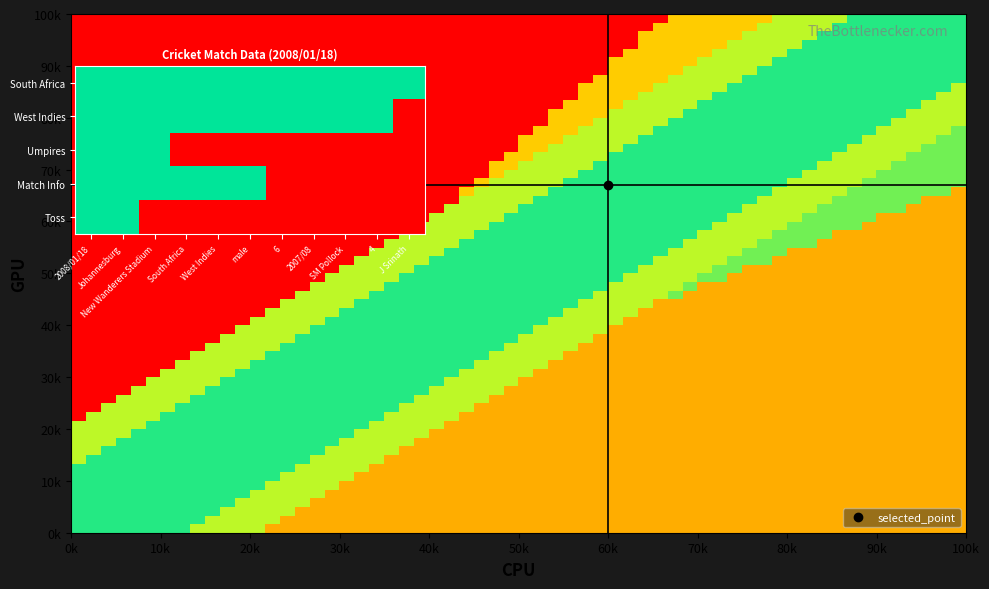

Is it true that Toss equals 0 at SM Pollock?

False